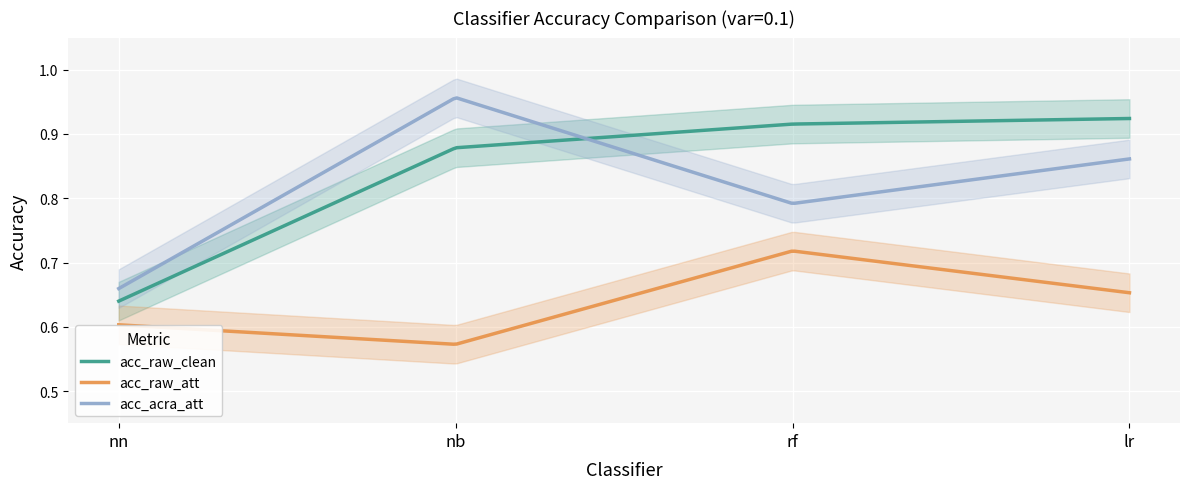

At which category is the sum across all series the highest?

lr